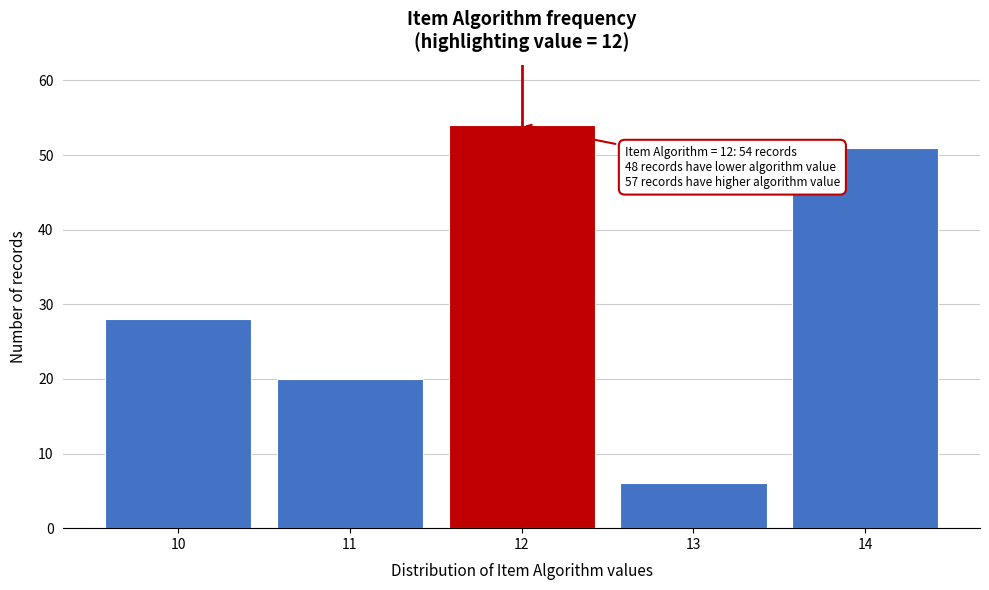

Reading left to right, transcribe all the data shown in this chart.

10=28	11=20	12=54	13=6	14=51